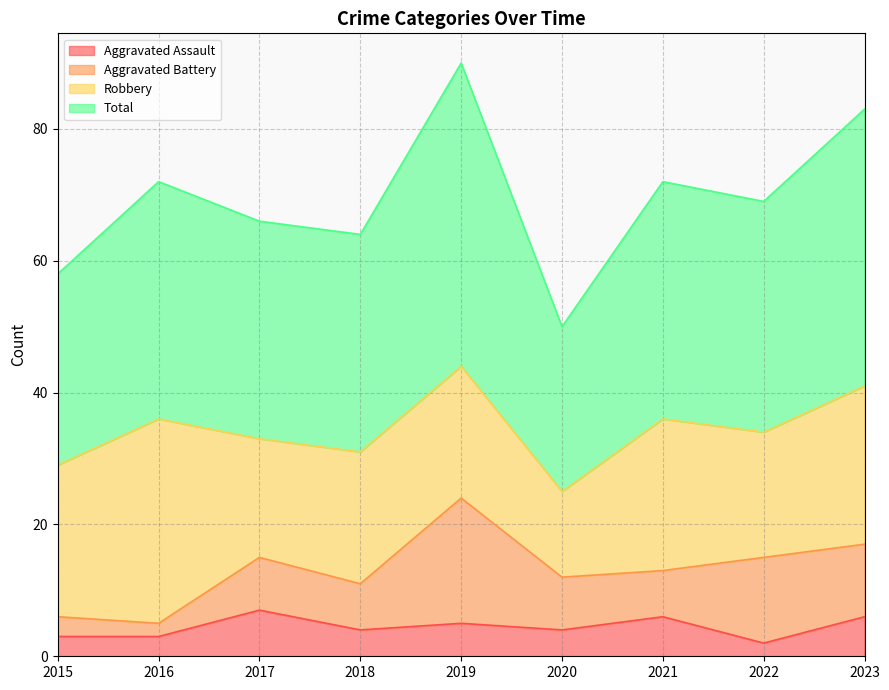

What is the difference between the maximum and second lowest values in the Total series?

32